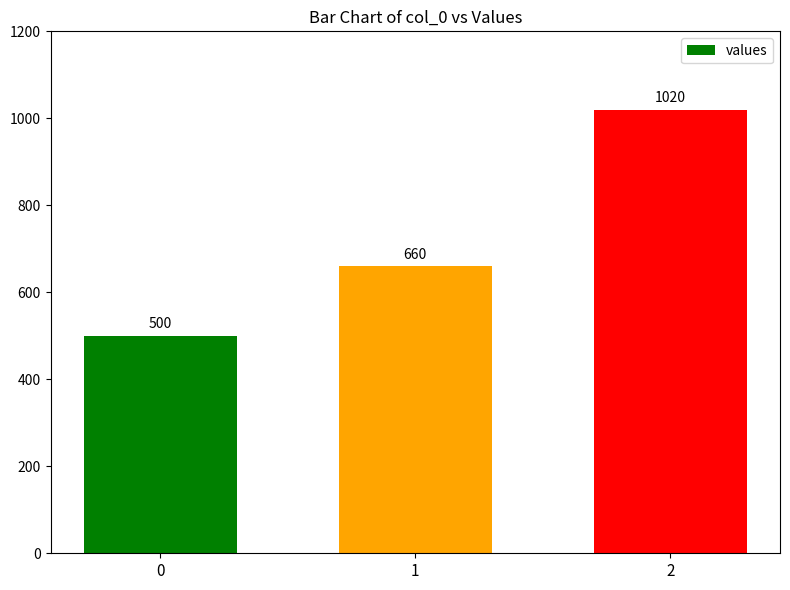

What is the difference between the maximum and minimum values?

520